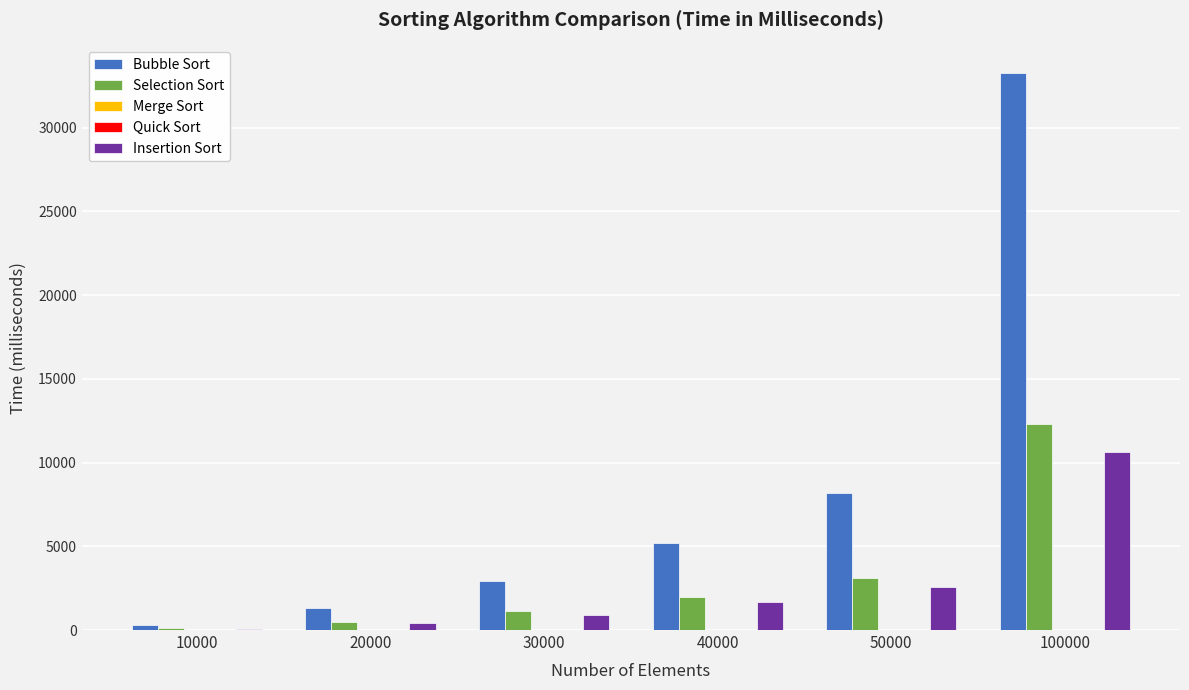

Which series changed the most between 40000 and 50000?

Bubble Sort